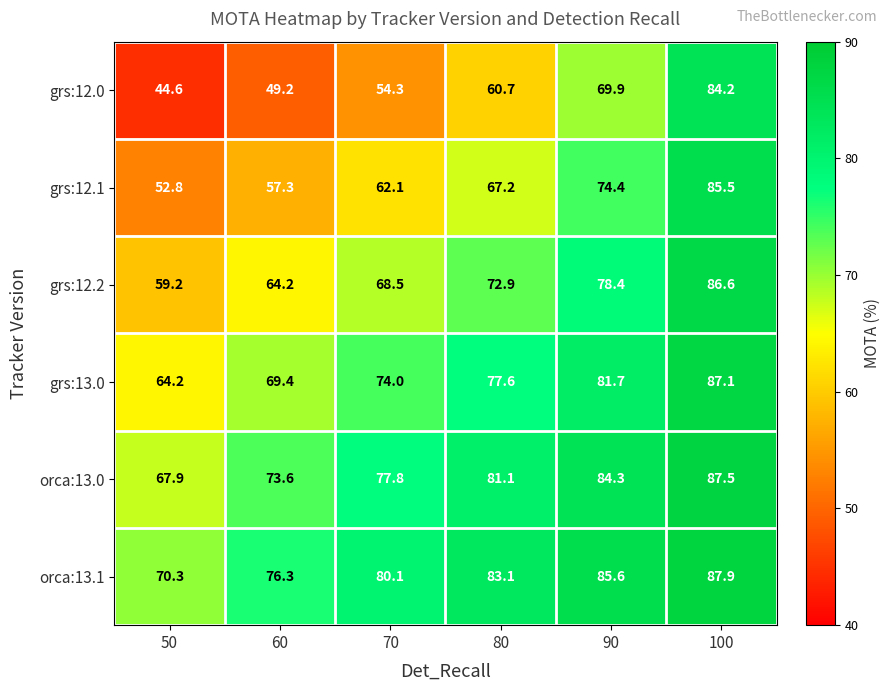

What is the total value across all series at 70?

416.8